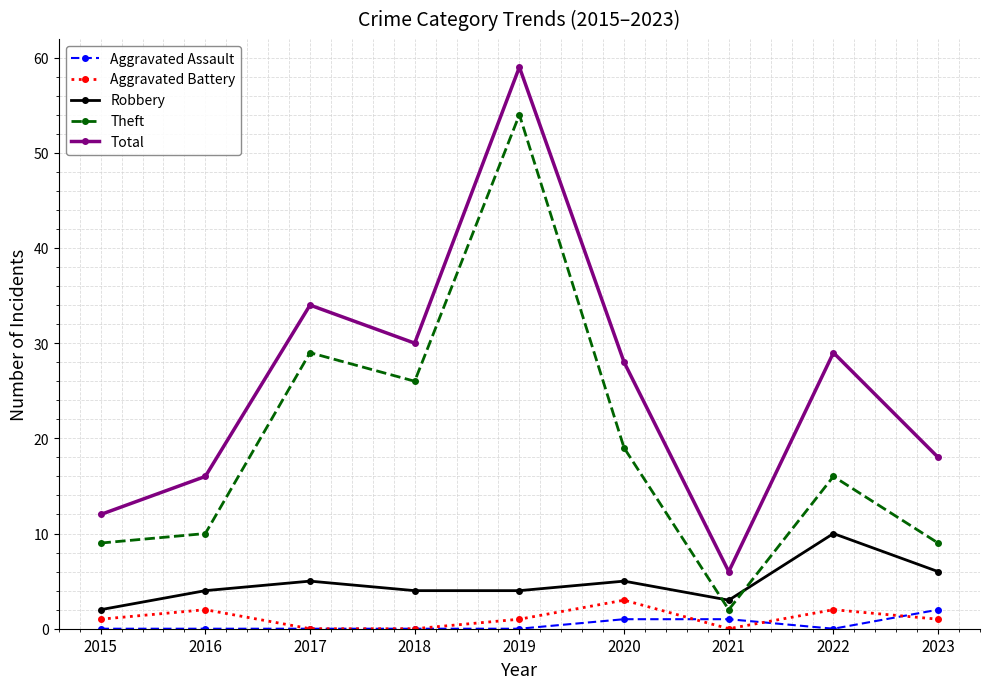

Reading right to left, list all the values displayed in this chart.

Aggravated Assault: 2023=2	2022=0	2021=1	2020=1	2019=0	2018=0	2017=0	2016=0	2015=0
Aggravated Battery: 2023=1	2022=2	2021=0	2020=3	2019=1	2018=0	2017=0	2016=2	2015=1
Robbery: 2023=6	2022=10	2021=3	2020=5	2019=4	2018=4	2017=5	2016=4	2015=2
Theft: 2023=9	2022=16	2021=2	2020=19	2019=54	2018=26	2017=29	2016=10	2015=9
Total: 2023=18	2022=29	2021=6	2020=28	2019=59	2018=30	2017=34	2016=16	2015=12